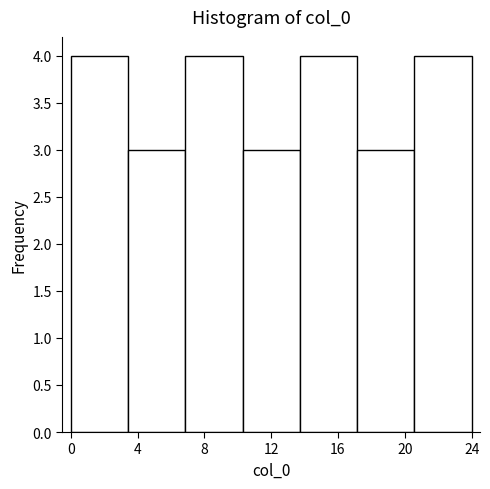

What is the height of the bar covering 7.0 to 10.5 on the x-axis? Neither the bar edges nor the heights are printed on the chart, so give them approximately, as read against the axes.

4